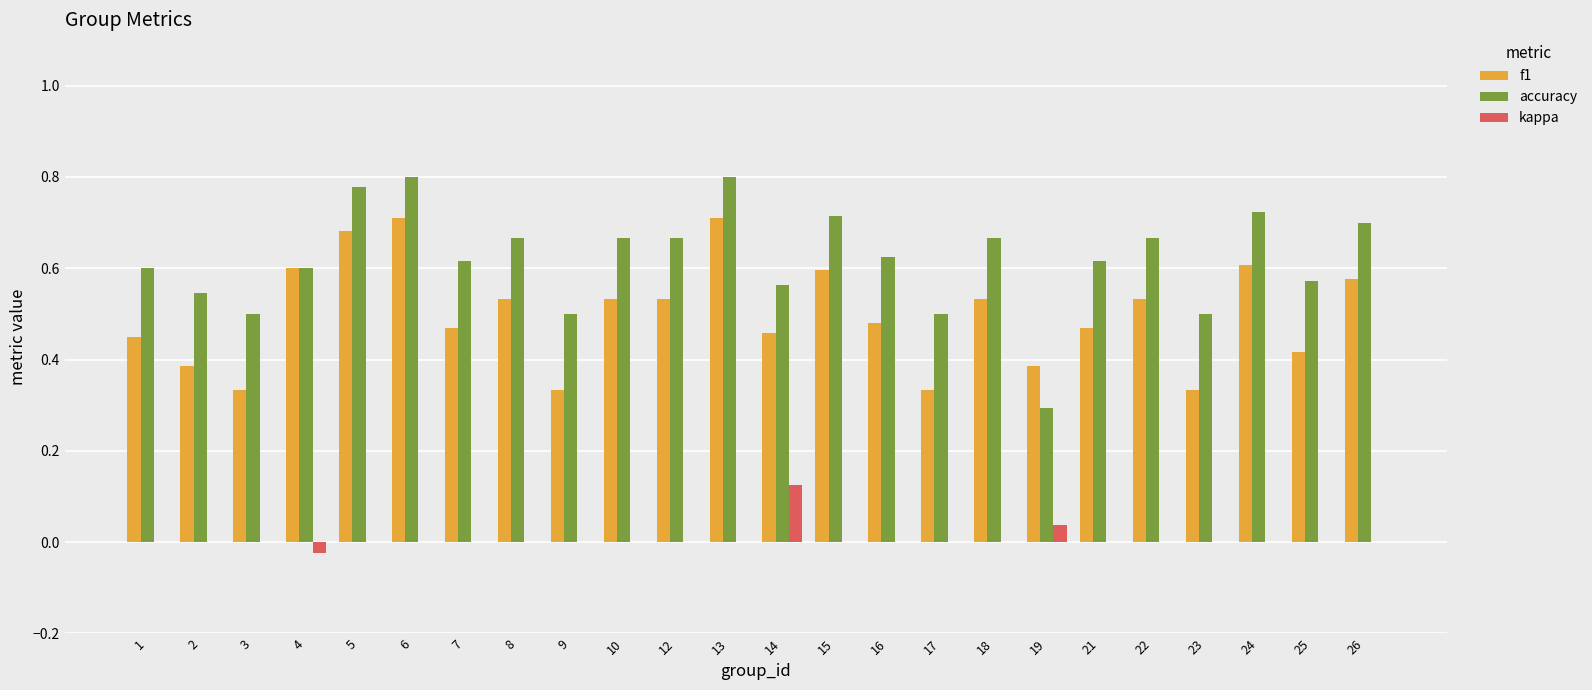

What is the sum of all f1 values?

12.0